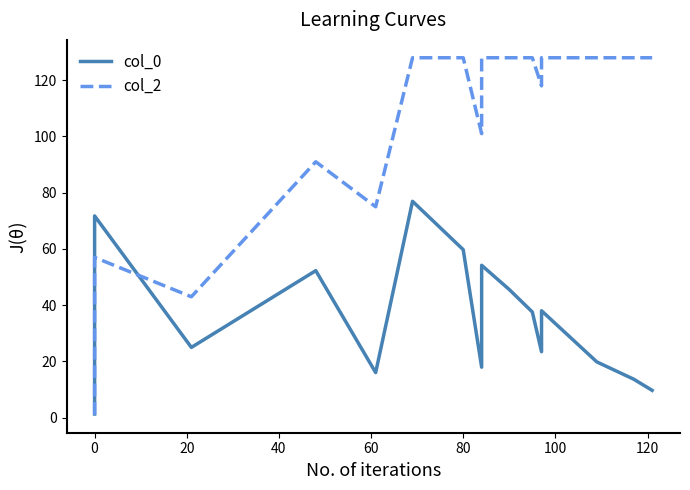

Reading left to right, extract all data points from this chart.

col_0: 1.3	4.9	45.0	60.9	71.8	25.0	52.3	16.0	77.0	59.8	18.0	54.2	45.6	37.6	23.4	38.0	19.8	13.7	9.7
col_2: 1.0	4.0	39.0	49.0	57.0	43.0	91.0	75.0	128.0	128.0	101.0	128.0	128.0	128.0	118.0	128.0	128.0	128.0	128.0